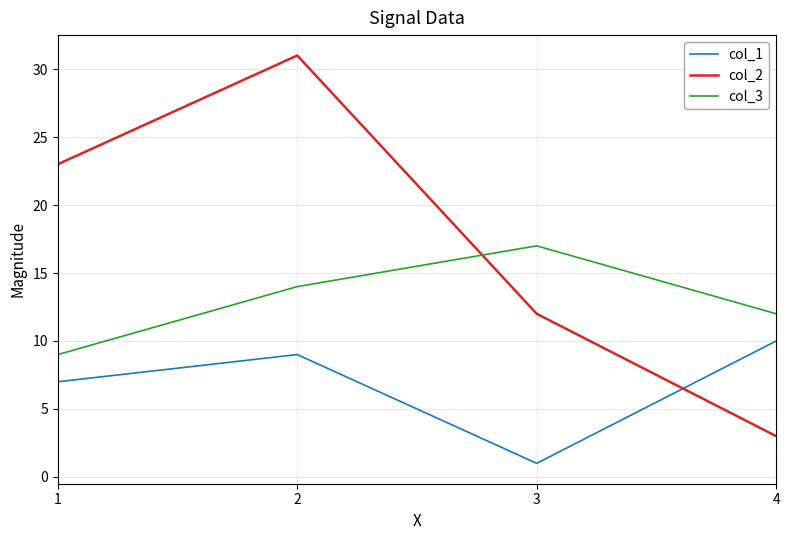

Which series has the widest spread of values?

col_2